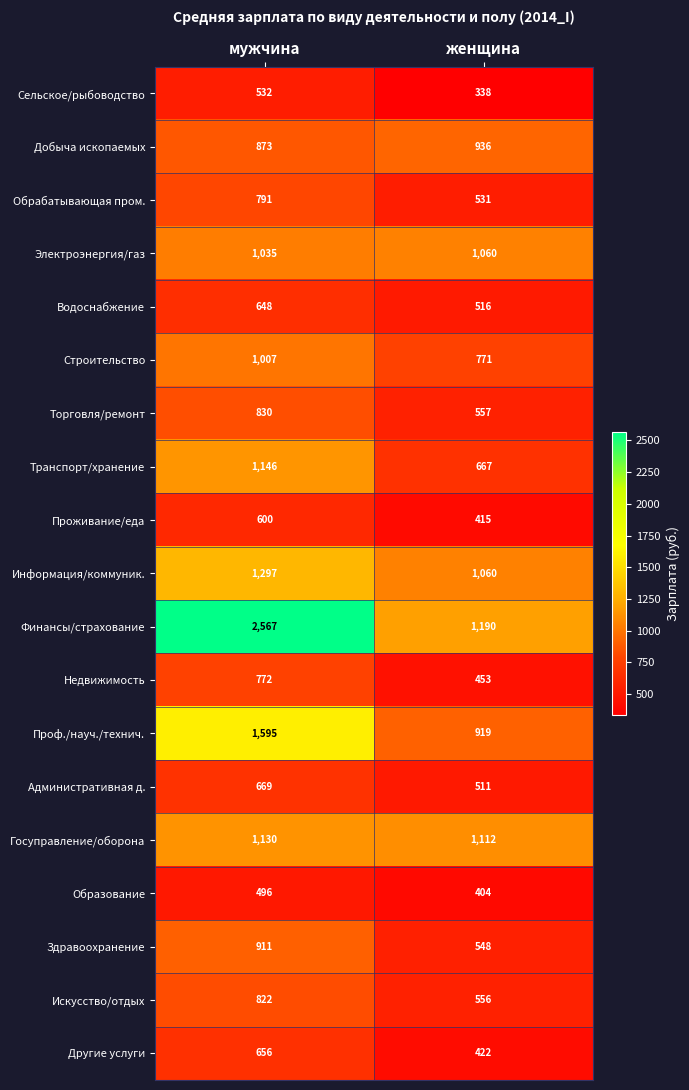

The Строительство series shows 1007 at мужчина. True or false?

True